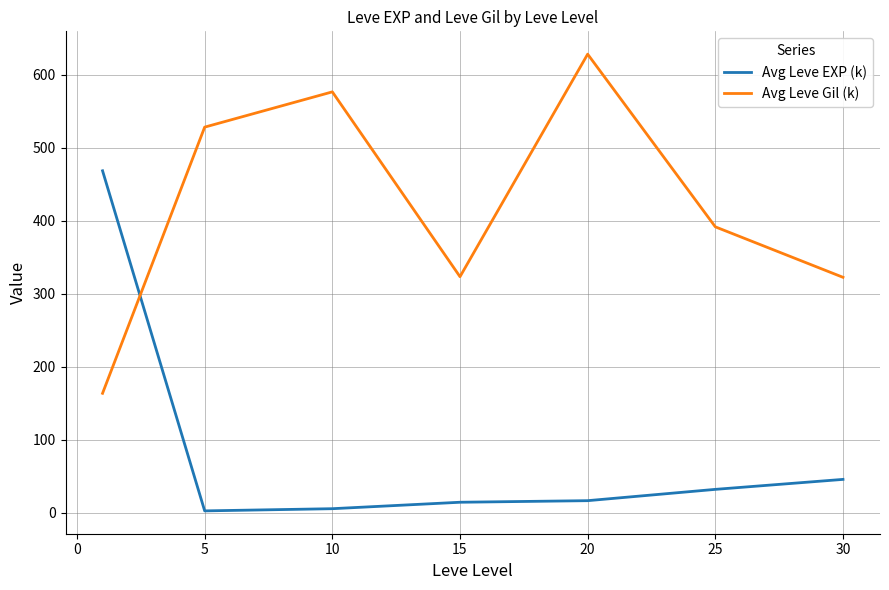

Rank the series by their maximum value, from highest to lowest.

Avg Leve Gil (k), Avg Leve EXP (k)